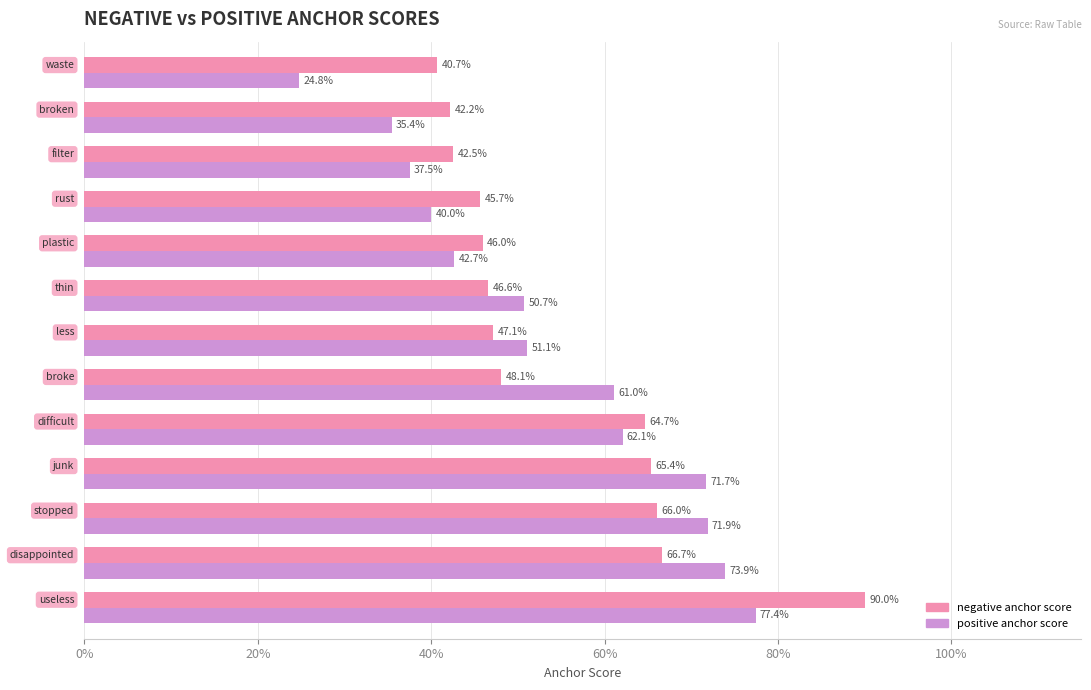

What is the difference between the second highest and minimum values in the negative anchor score series?

0.3